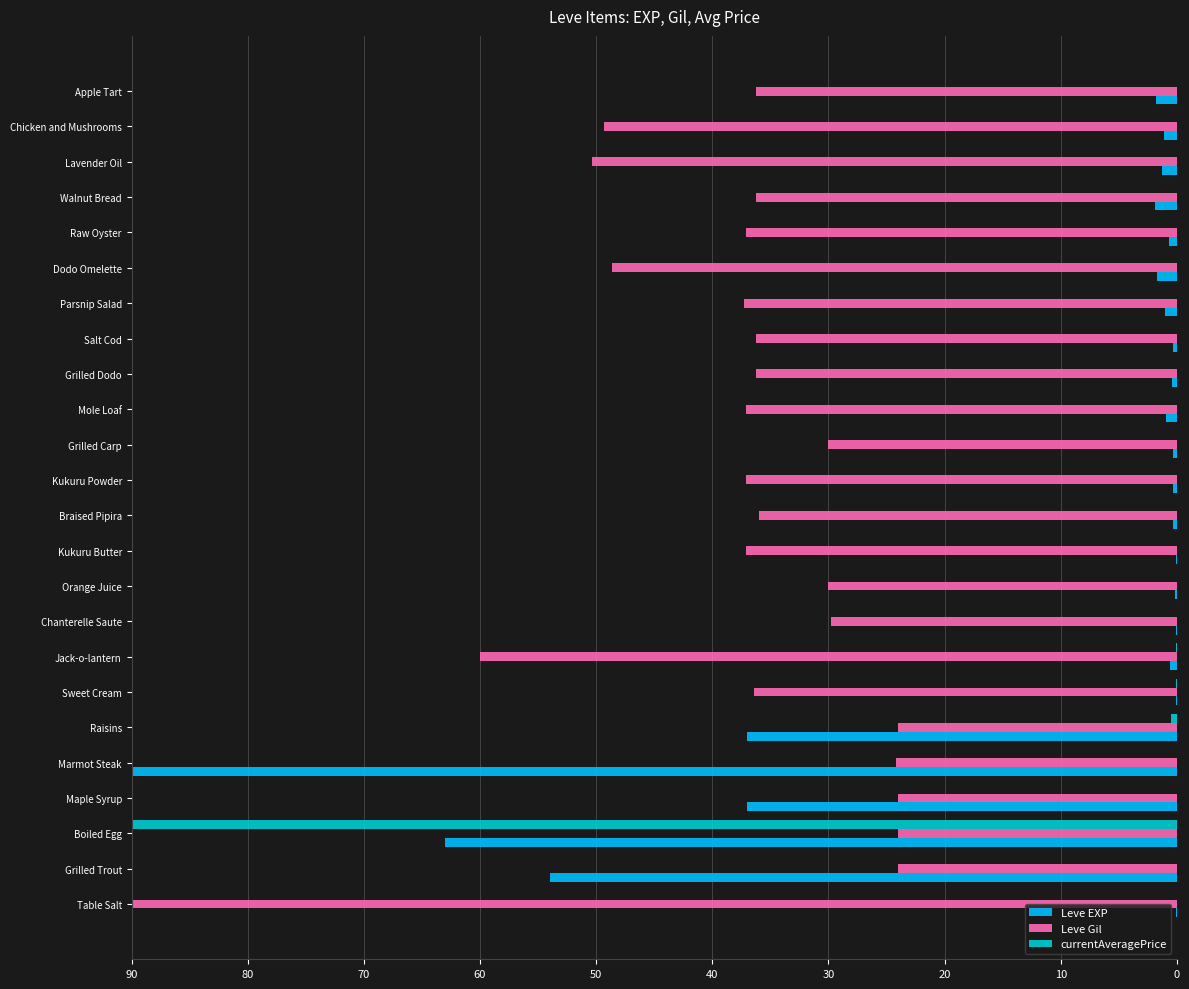

True or false: Leve Gil has a value of 29.8 at Chanterelle Saute.

True